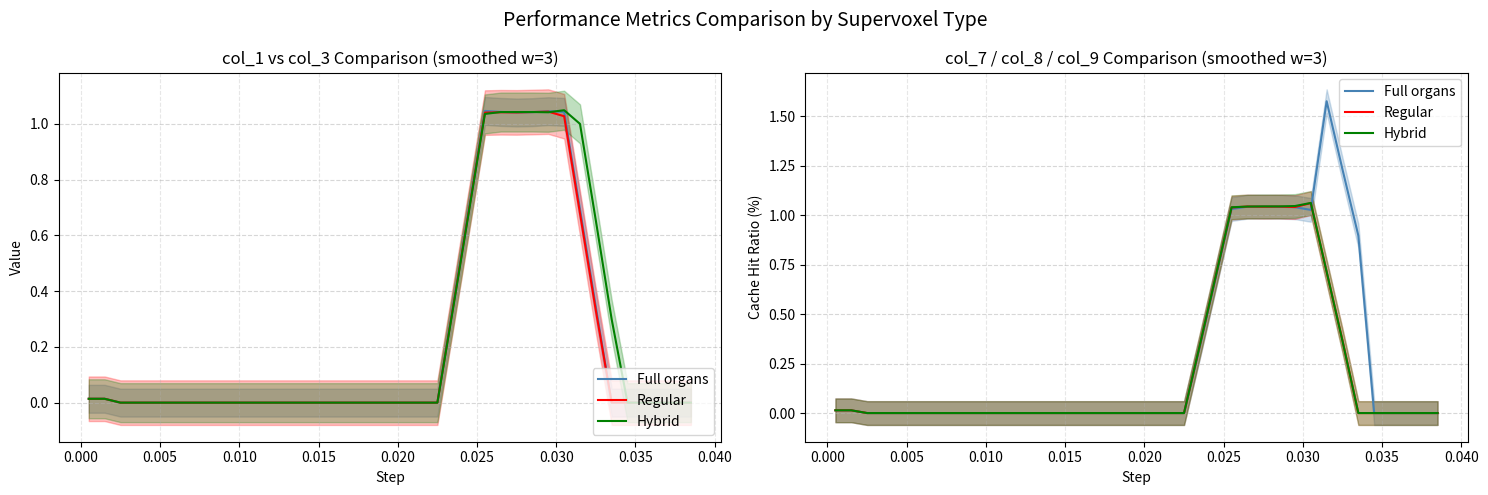

In Regular, how many points are lower than both neighbors (excluding endpoints)?

2